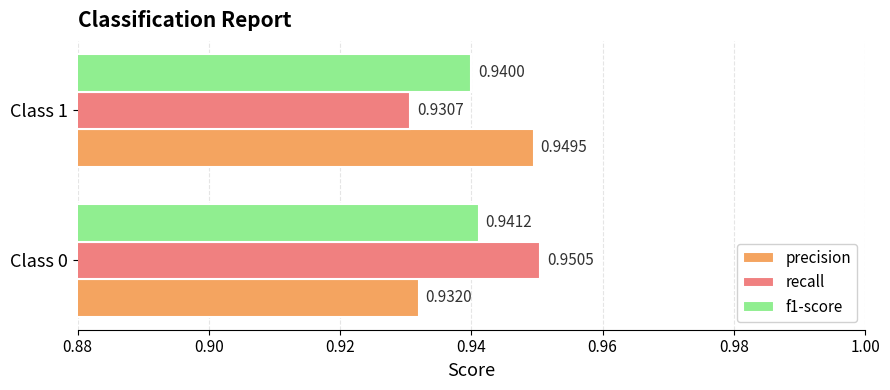

At how many categories does at least one series exceed 0?

2